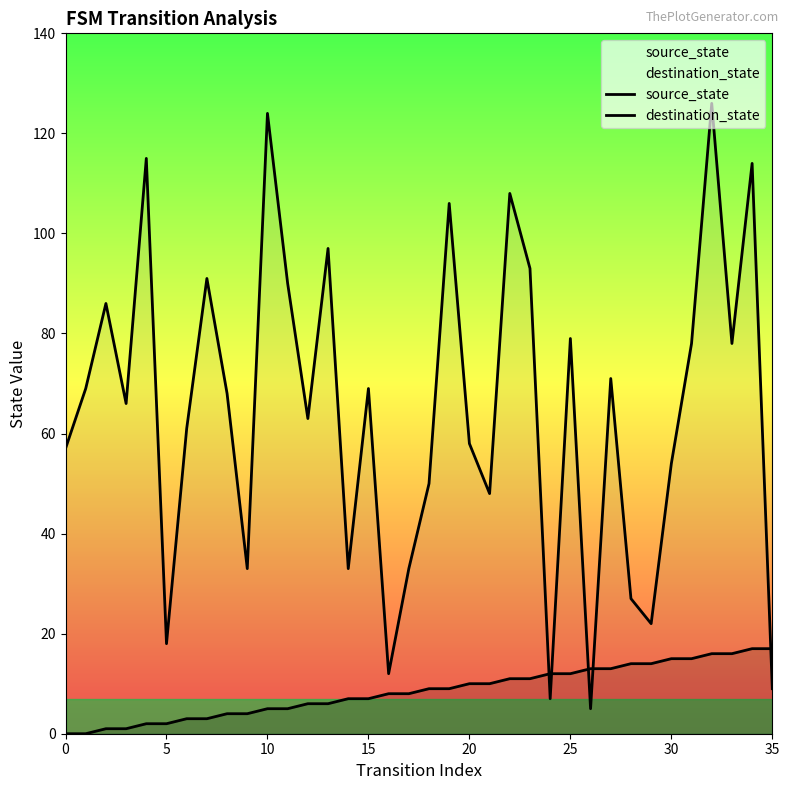

How many categories are shown in the chart?

36